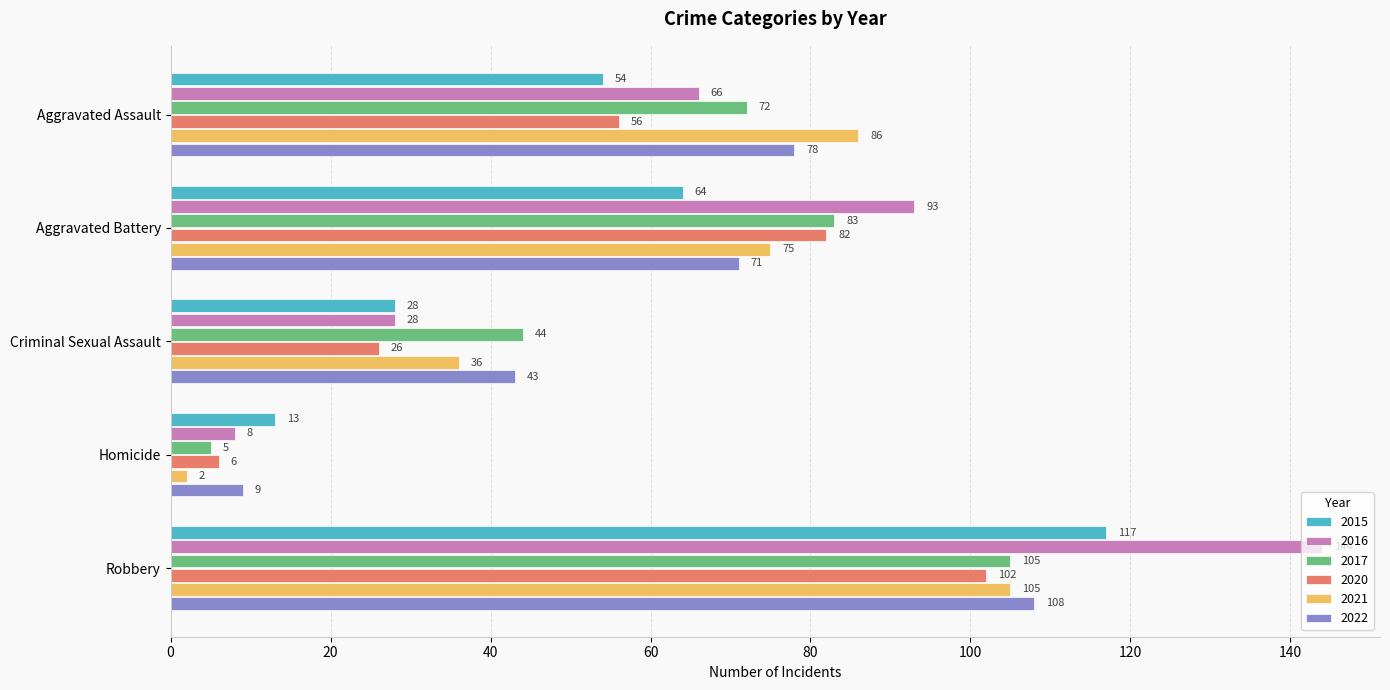

True or false: 2016 has a value of 19 at Aggravated Battery.

False